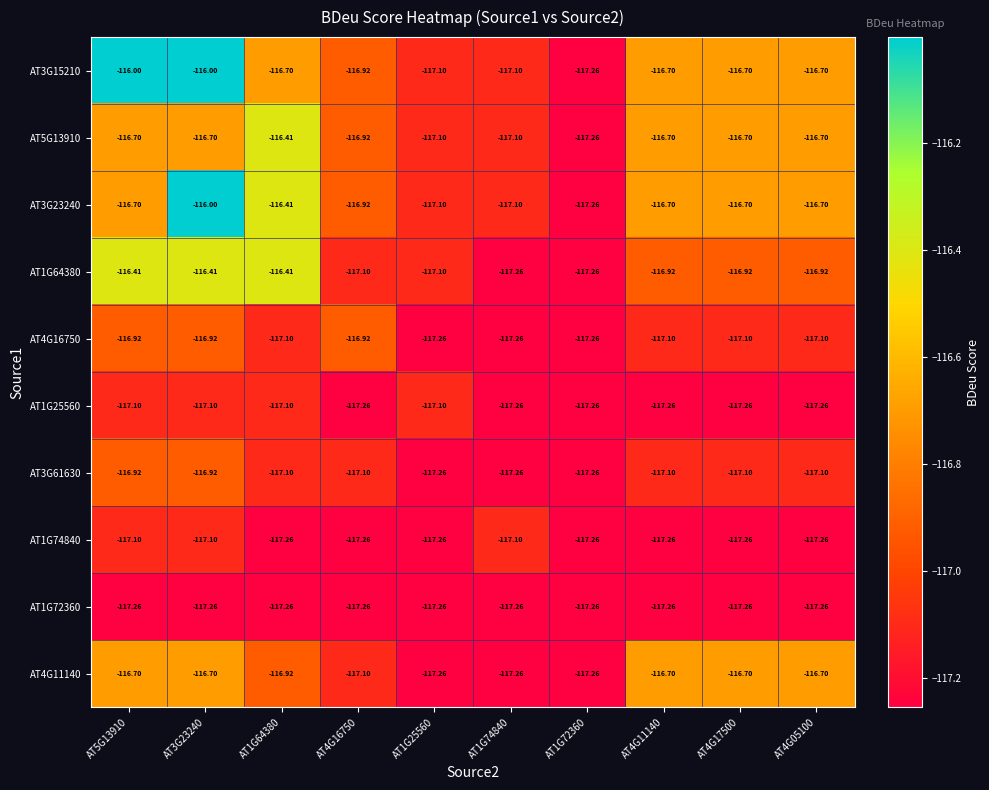

What is the maximum value shown in the chart?

-116.0